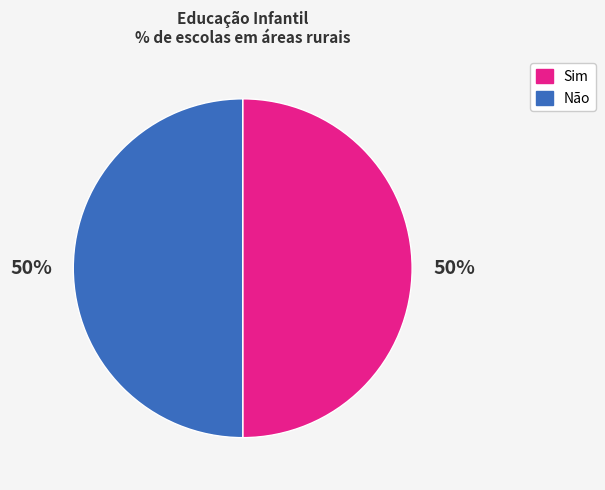

To the nearest percent, what is the average slice percentage?

50%